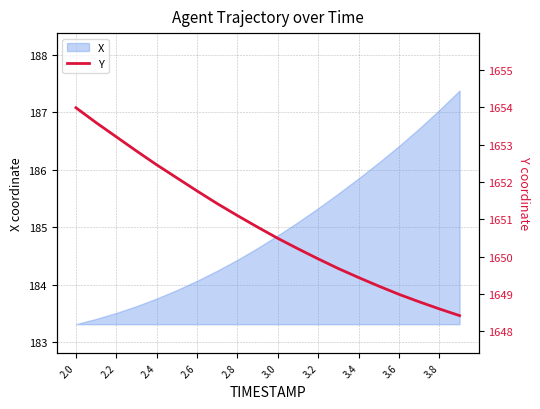

True or false: X has a value of 183.5 at 2.2.

True